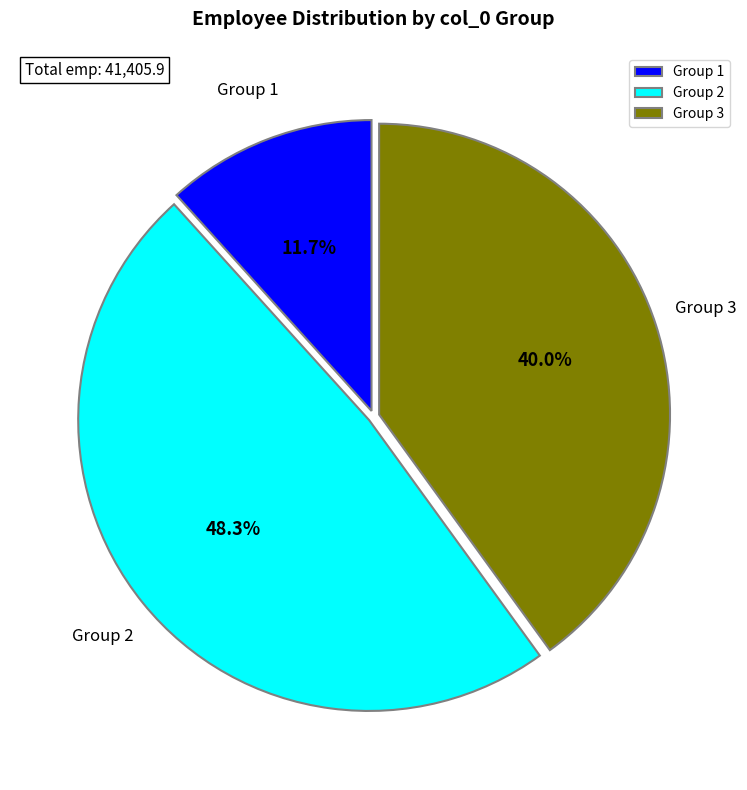

Which category has the biggest portion of the pie?

Group 2